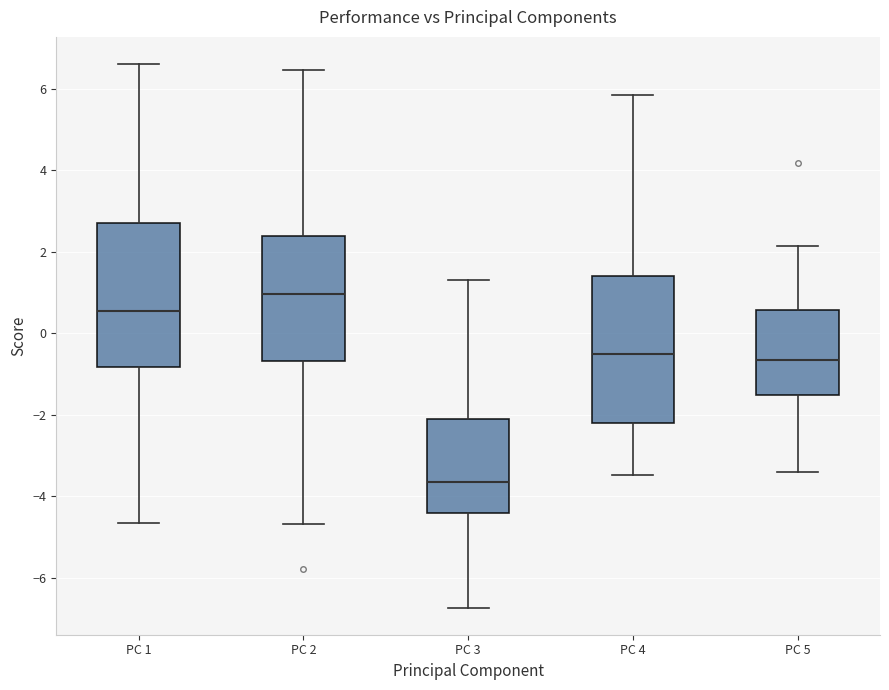

Where is the upper edge of the box for PC 3 on the y-axis? The values are not printed on the chart, so give them approximately, as read against the axis.

-2.2